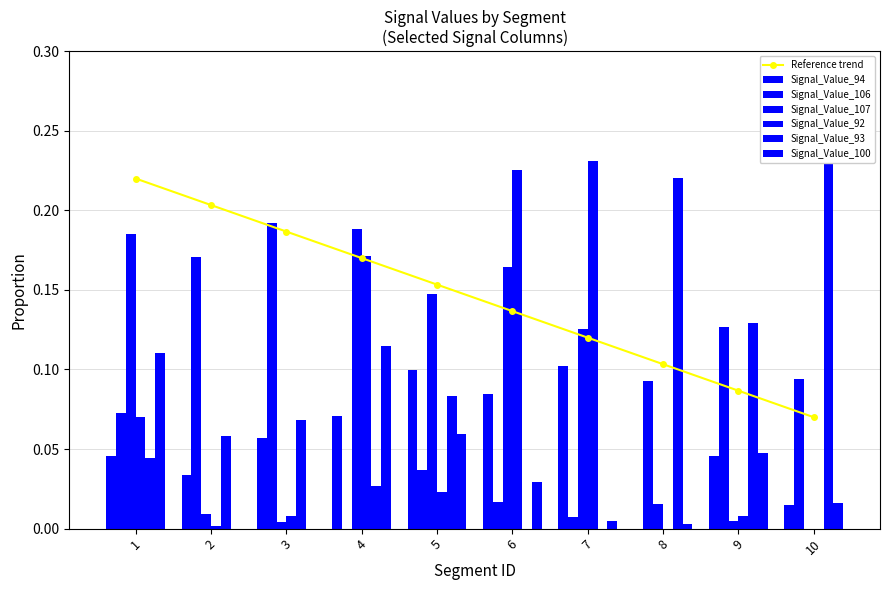

Count the Reference trend values in the range 0 to 1.

10